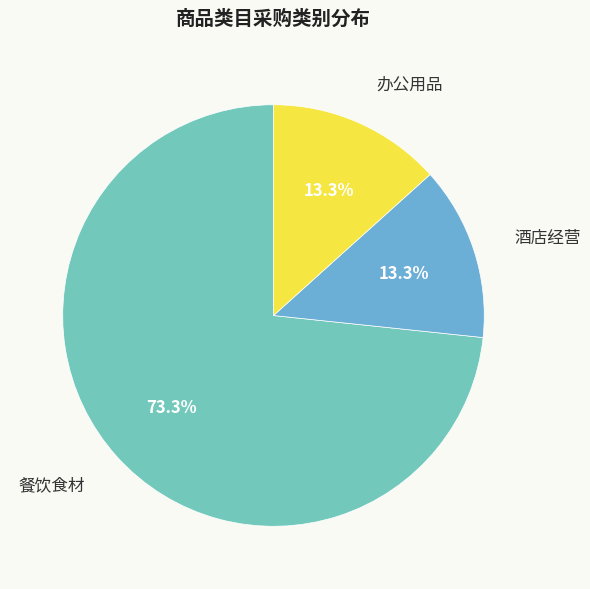

Count the number of slices in the pie.

3